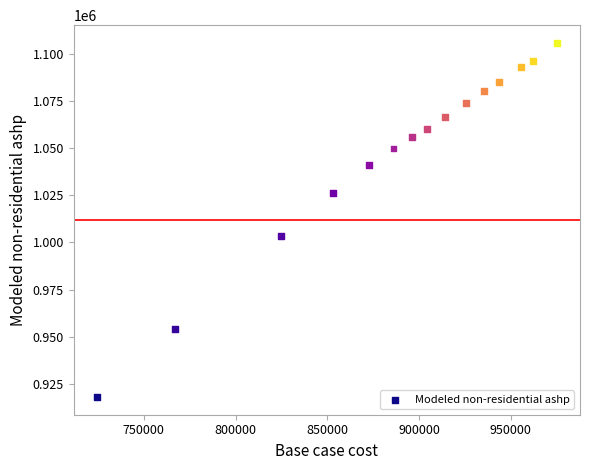

What is the range of X values (max minus min)?

250784.4